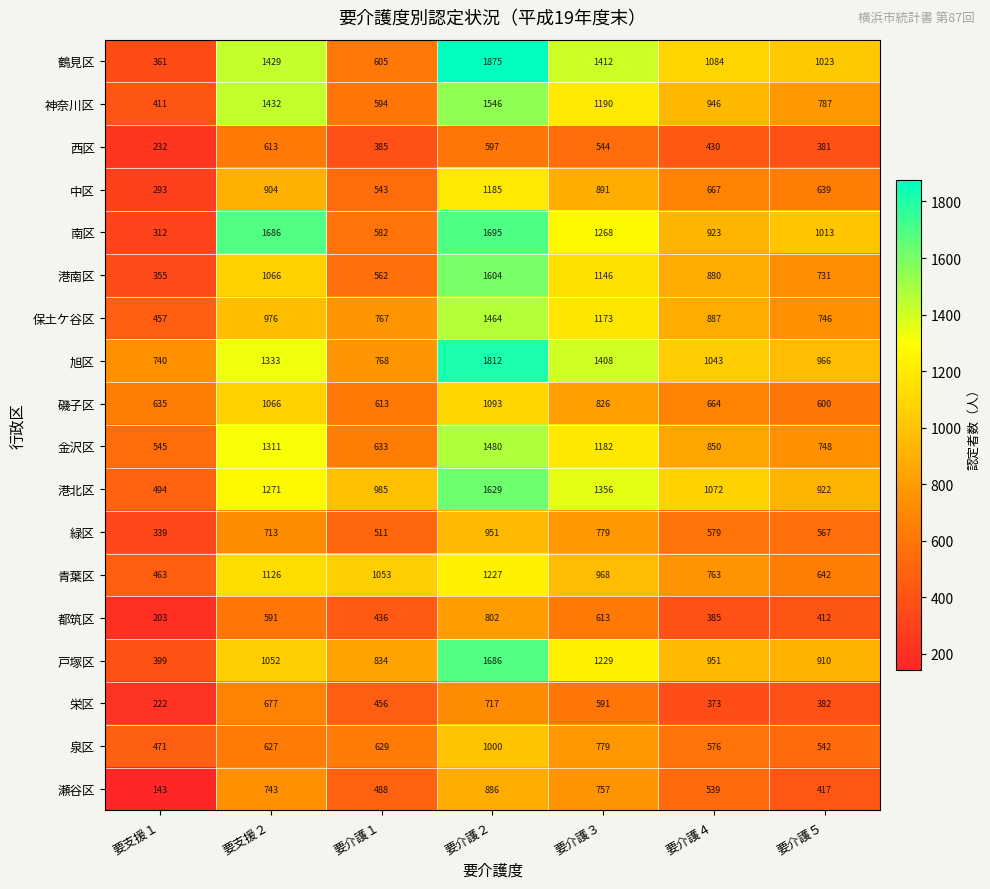

Is it true that 磯子区 equals 338 at 要介護４?

False